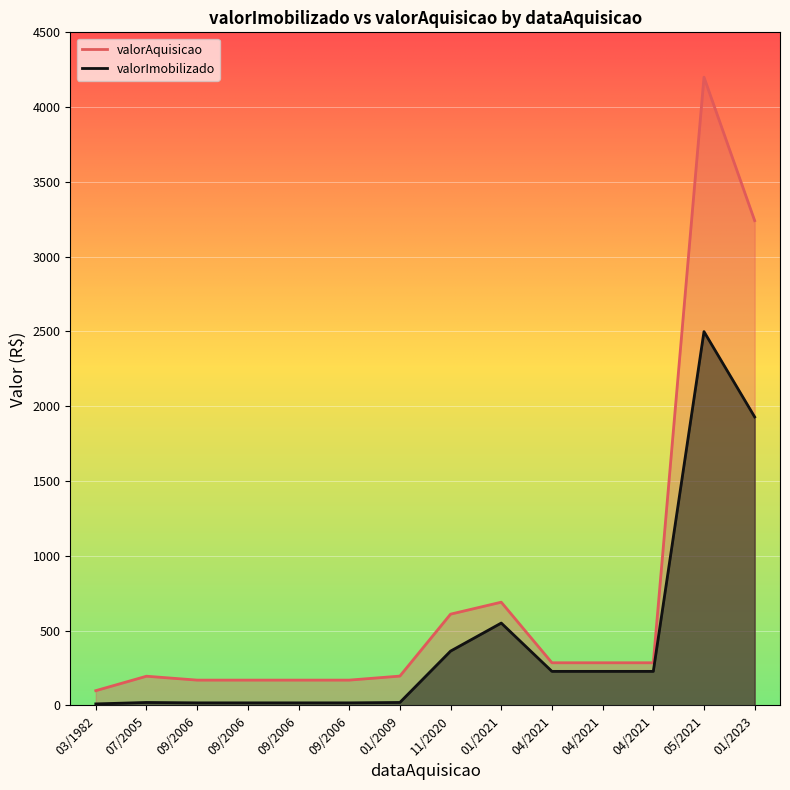

What is the sum of all valorImobilizado values?

6139.6